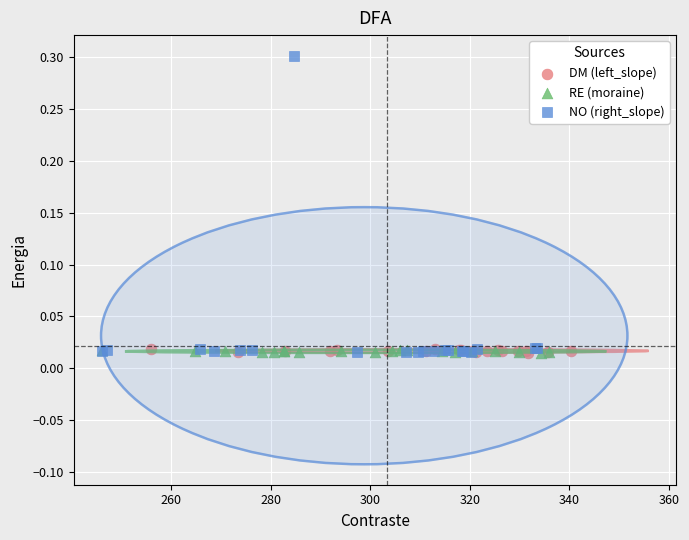

What are all the series names shown in the legend?

DM (left_slope), RE (moraine), NO (right_slope)